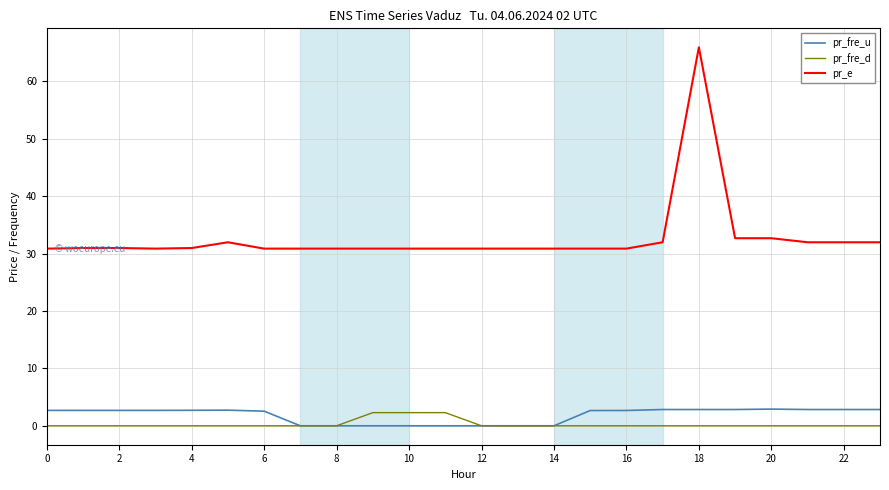

Which series has the largest range (max minus min)?

pr_e